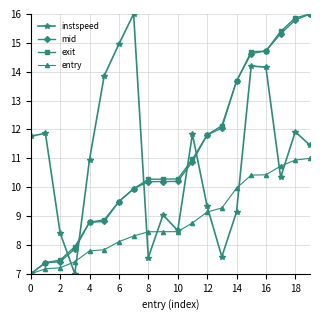

What is the value of the mid point at the 11th from the left?

10.2